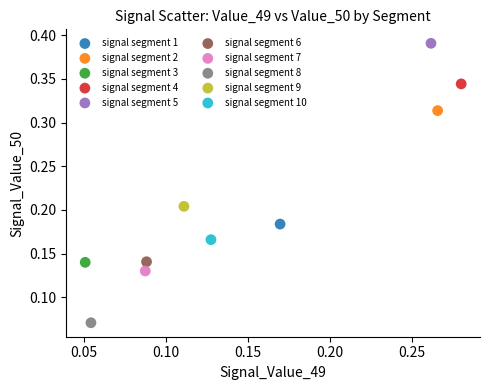

Which series reaches the minimum Y coordinate?

signal segment 8